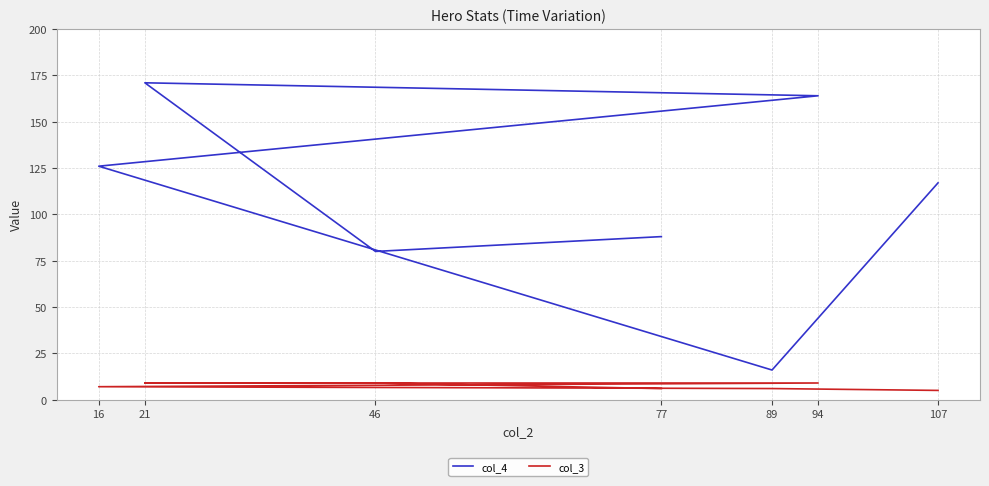

At 94, list the series in order from smallest to largest.

col_3, col_4